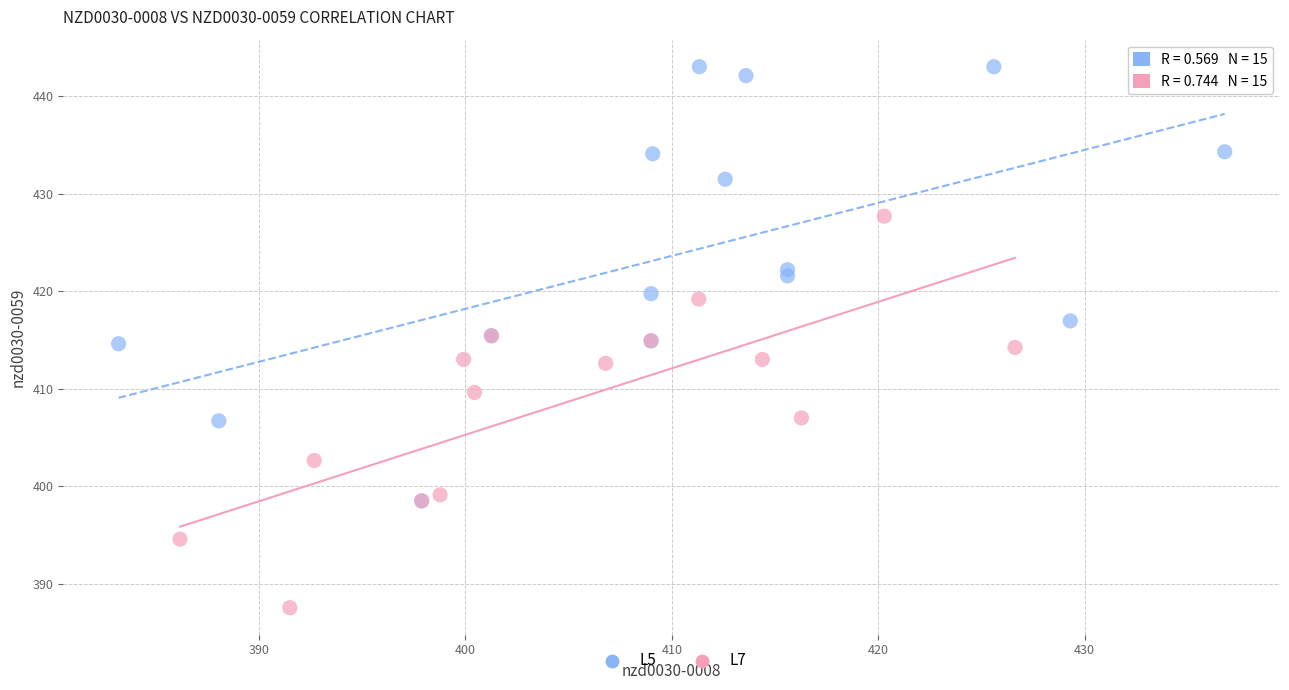

Which series has the largest Y range (max minus min)?

L5